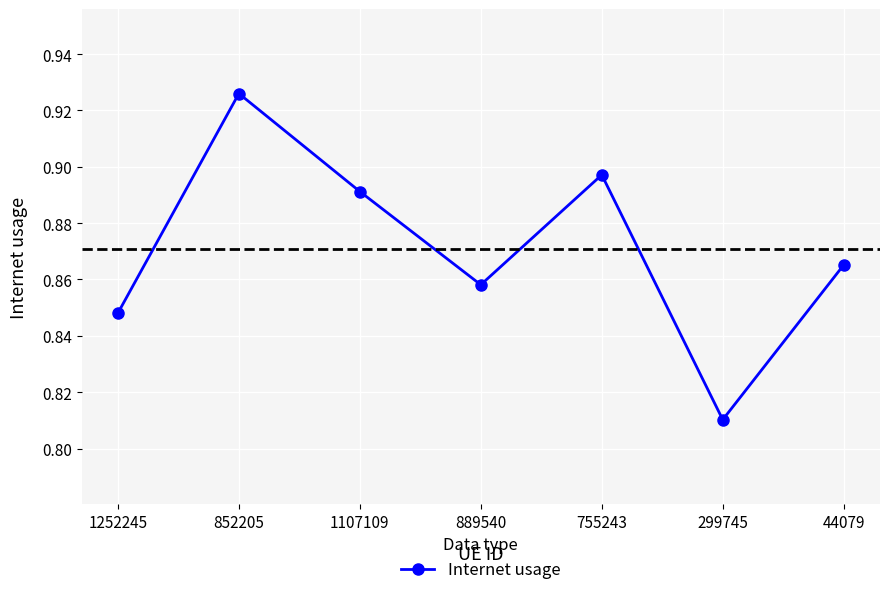

Count the values in the range 0 to 1.

7